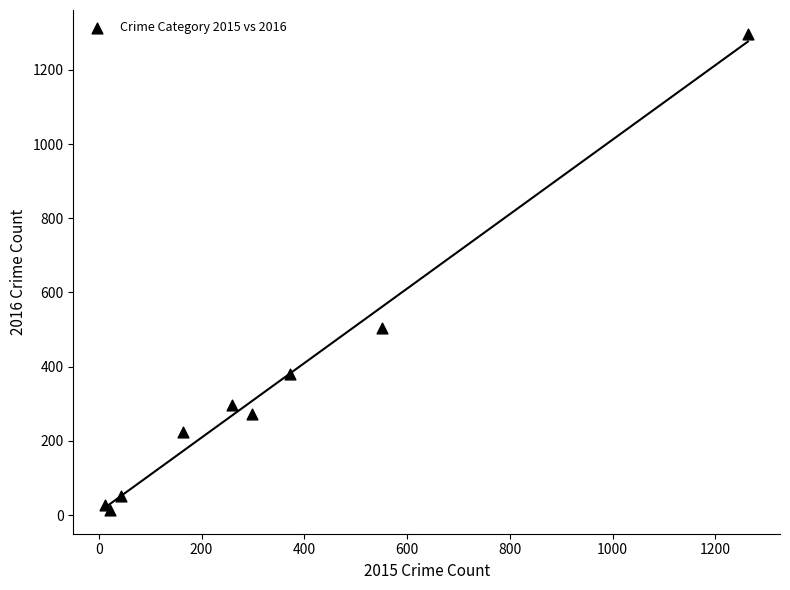

What Y value in the scatter plot is closest to 655?

505